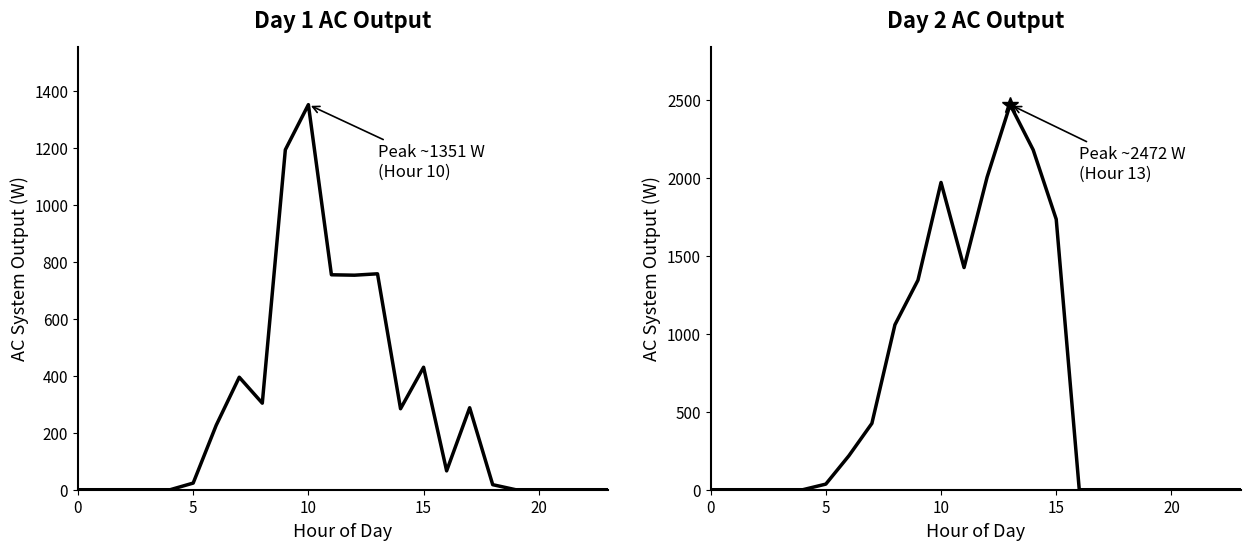

The Day 1 AC Output (W) series shows -944.3 at 22. True or false?

False